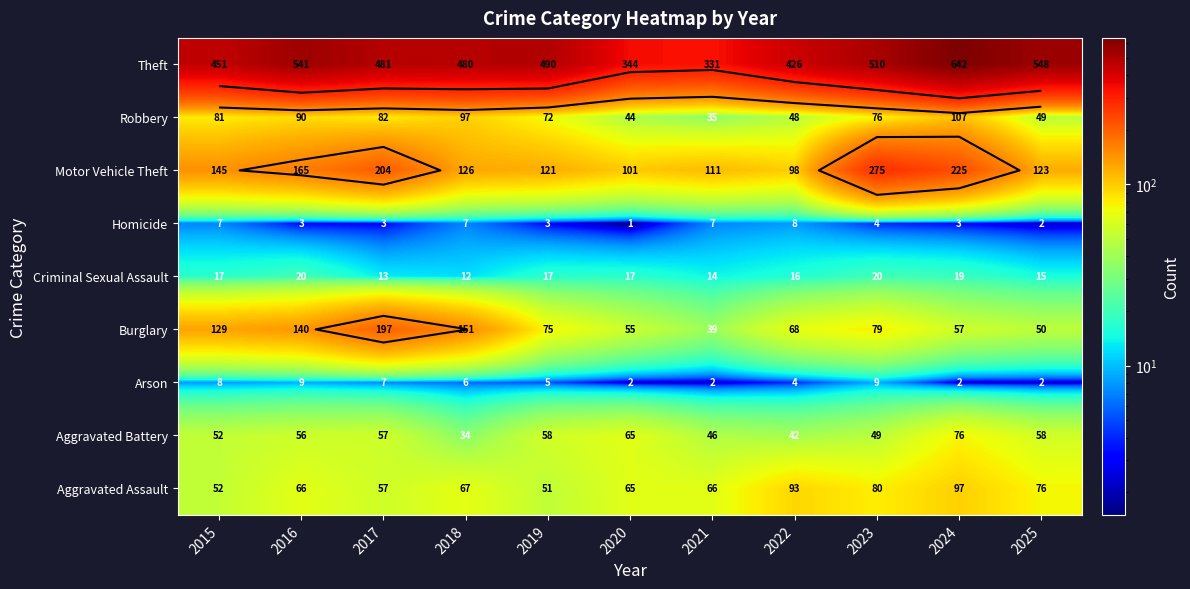

What is the highest value of the Arson series?

9